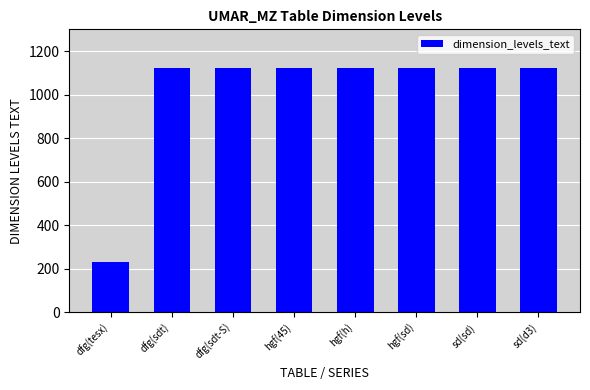

What is the sum of the values at dfg(sdt) and dfg(sdt-S)?

2246